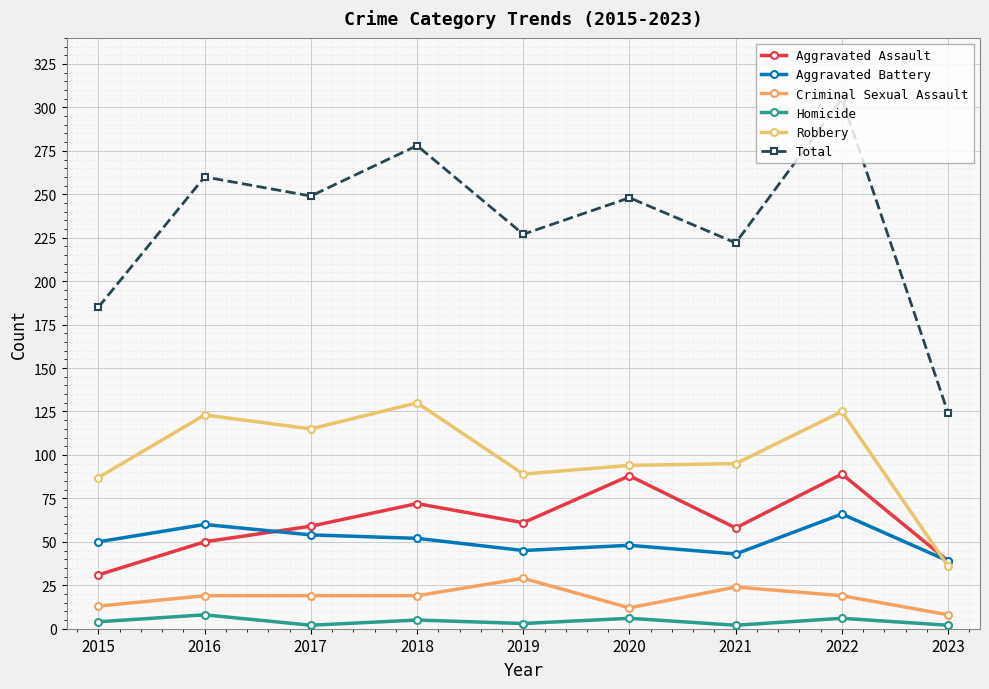

In Aggravated Battery, how many points are higher than both neighbors (excluding endpoints)?

3